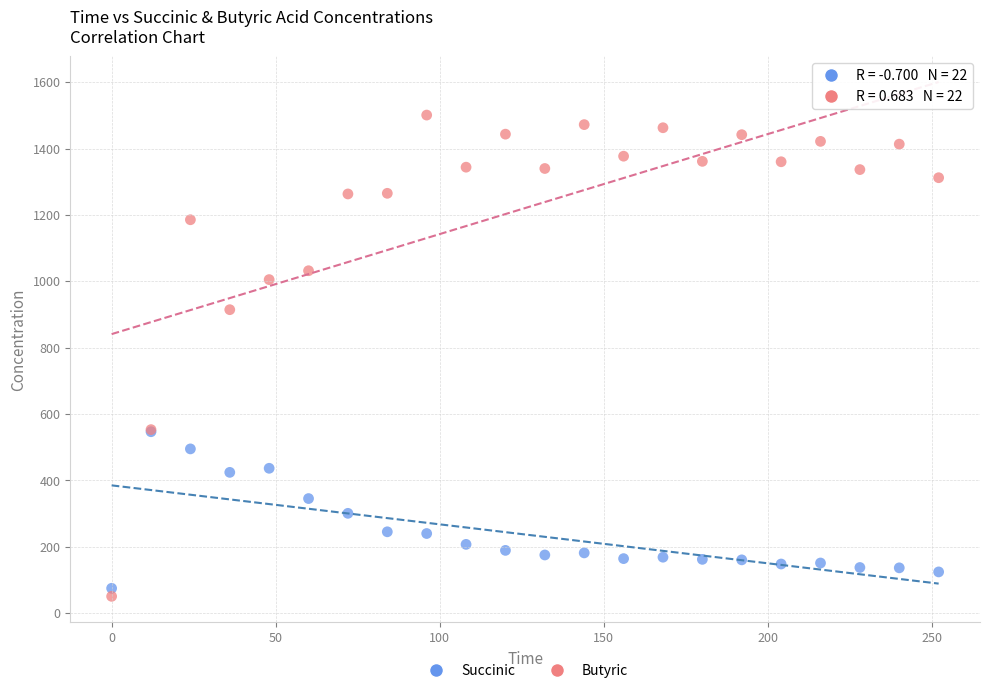

What are all the series names shown in the legend?

Succinic, Butyric